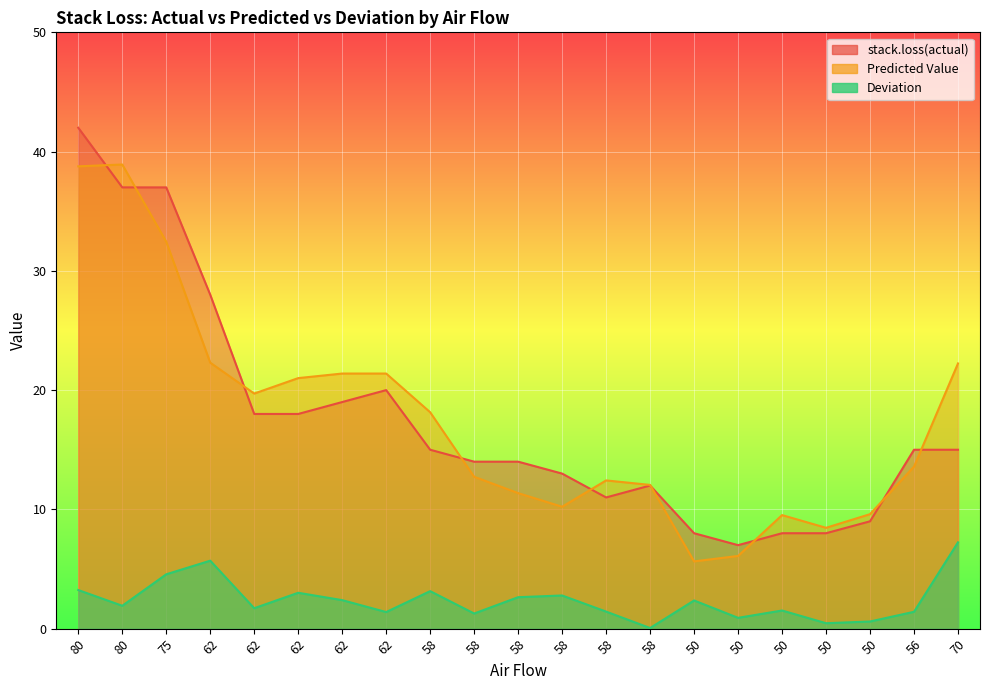

In stack.loss(actual), how many points are higher than both neighbors (excluding endpoints)?

2